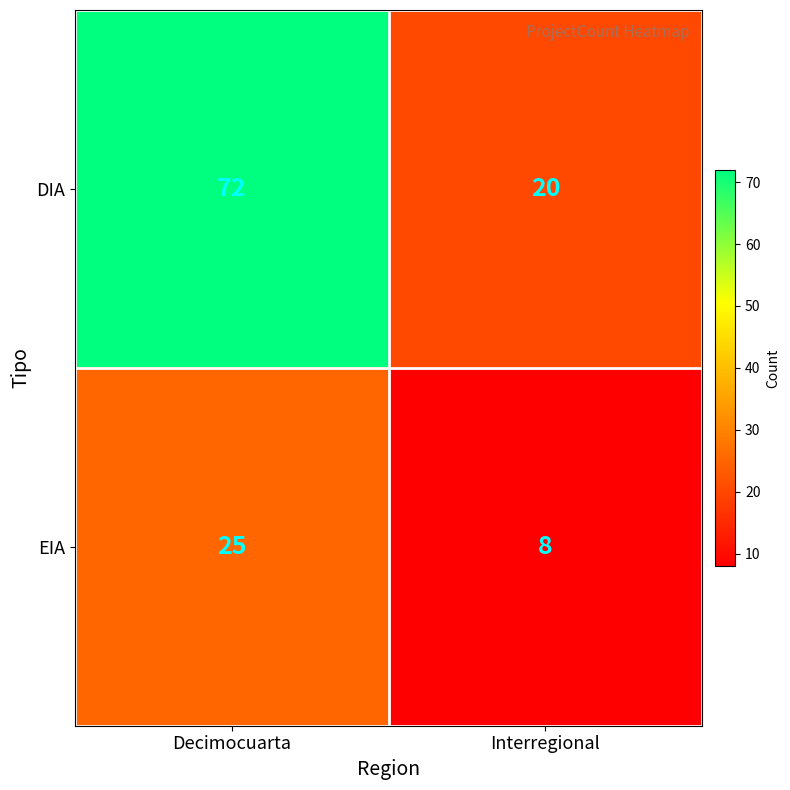

At Decimocuarta, list the series in order from smallest to largest.

EIA, DIA